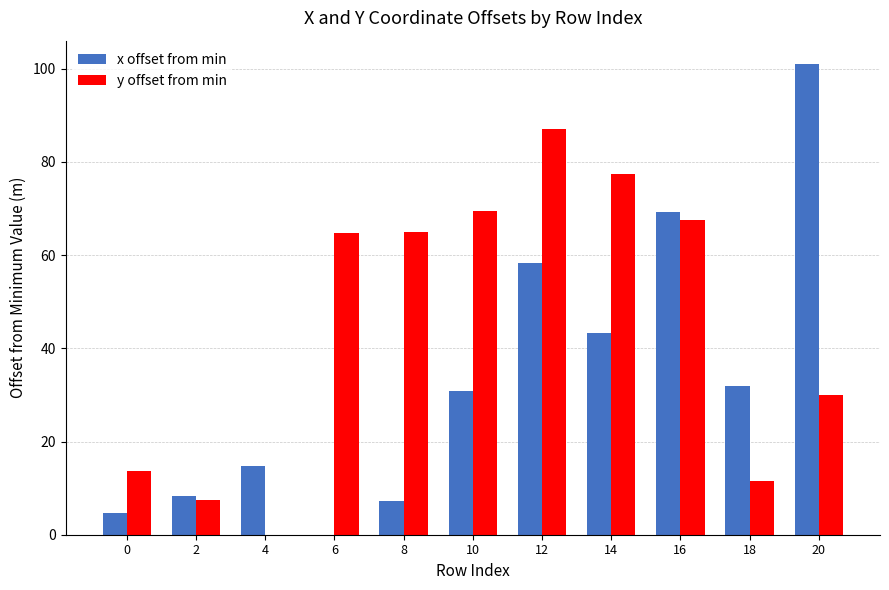

At which category is the sum across all series the highest?

12